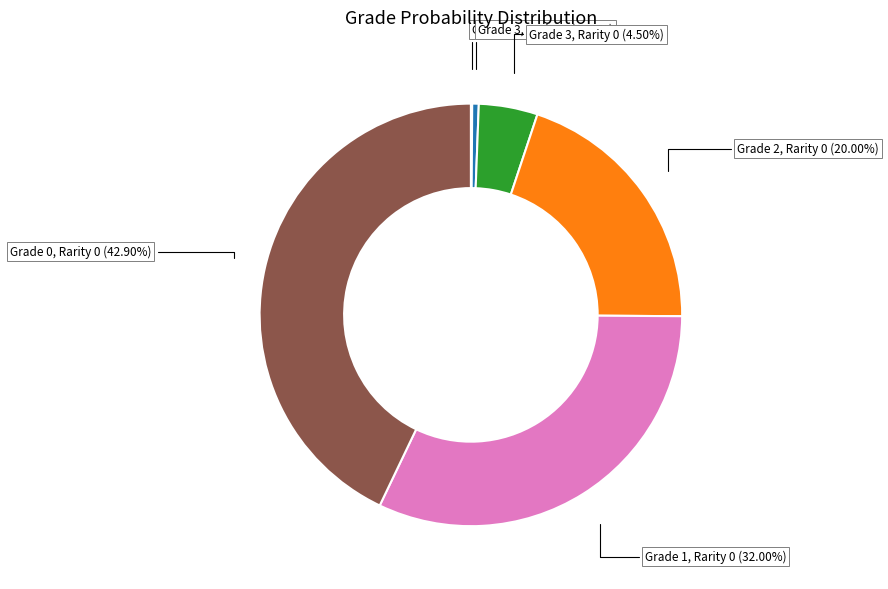

Is there any slice that represents more than half of the pie?

No